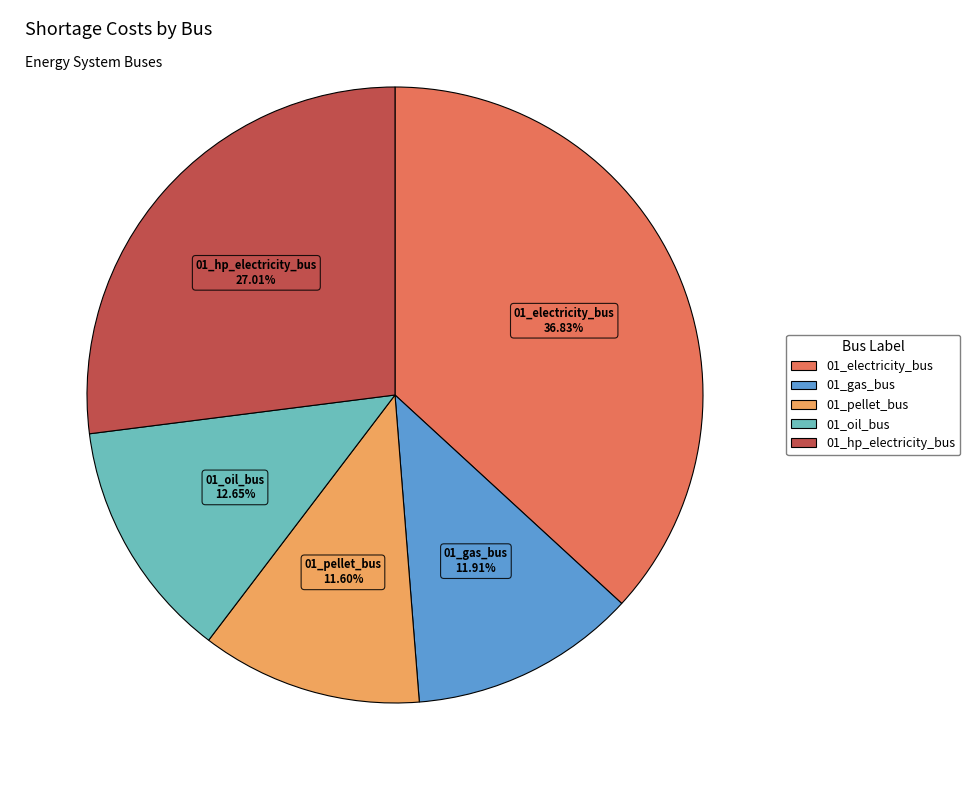

Does any single category account for the majority?

No